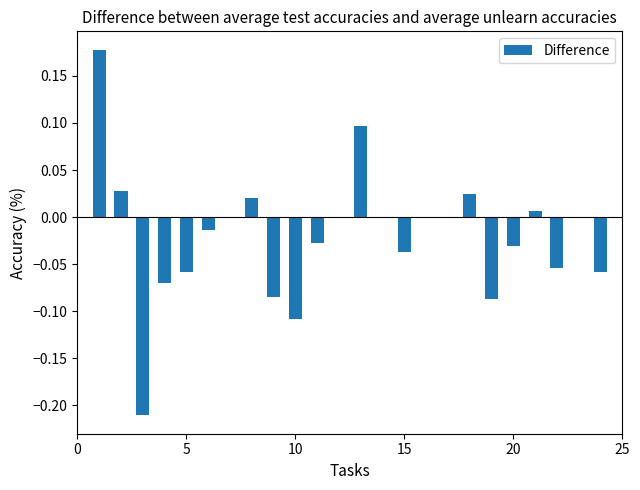

Are the bars horizontal?

No